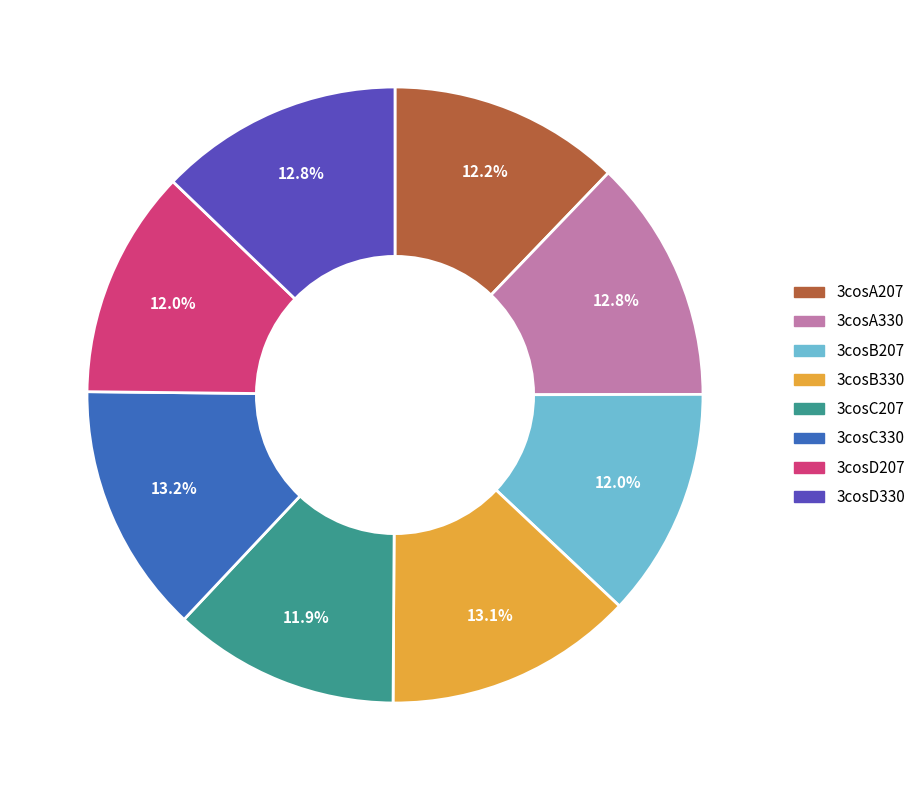

To the nearest percent, what portion does 3cosD207 represent?

12%